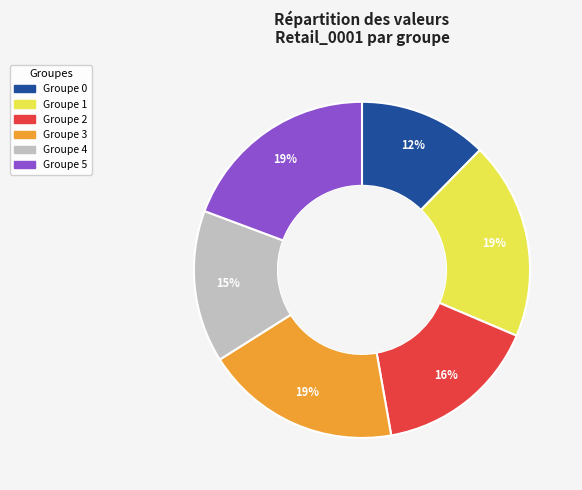

Is there any slice that represents more than half of the pie?

No